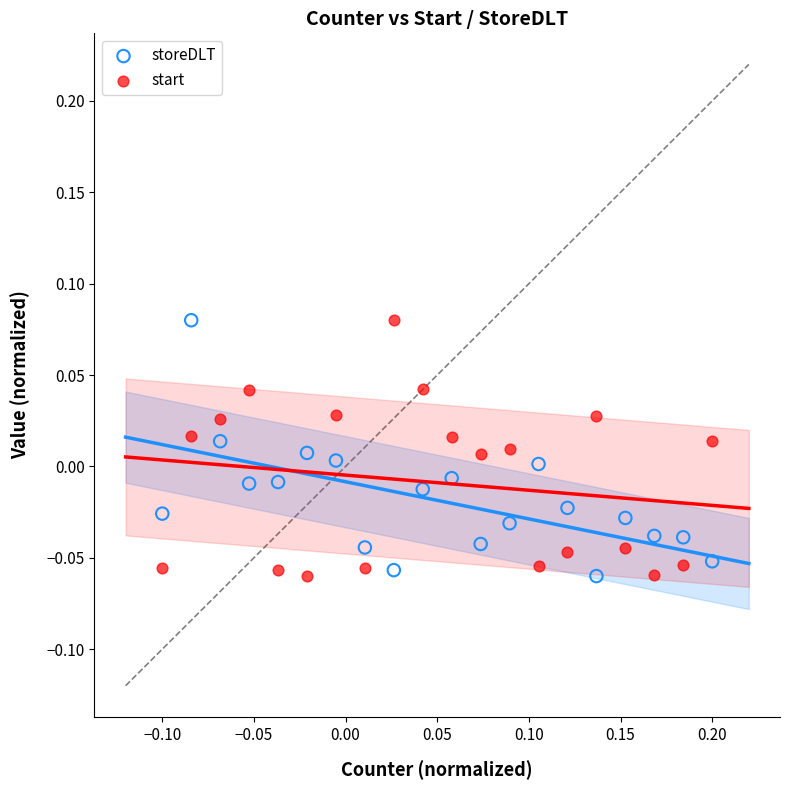

What is the X range (max minus min) for the scatter plot?

0.3